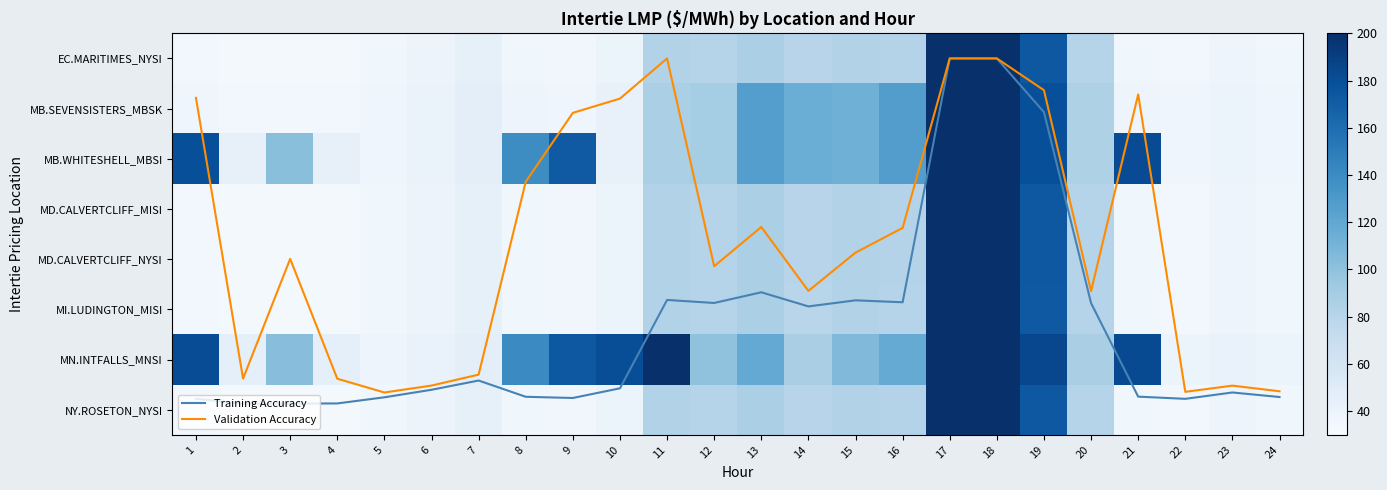

Is it true that EC.MARITIMES_NYSI equals 59.5 at 21?

False